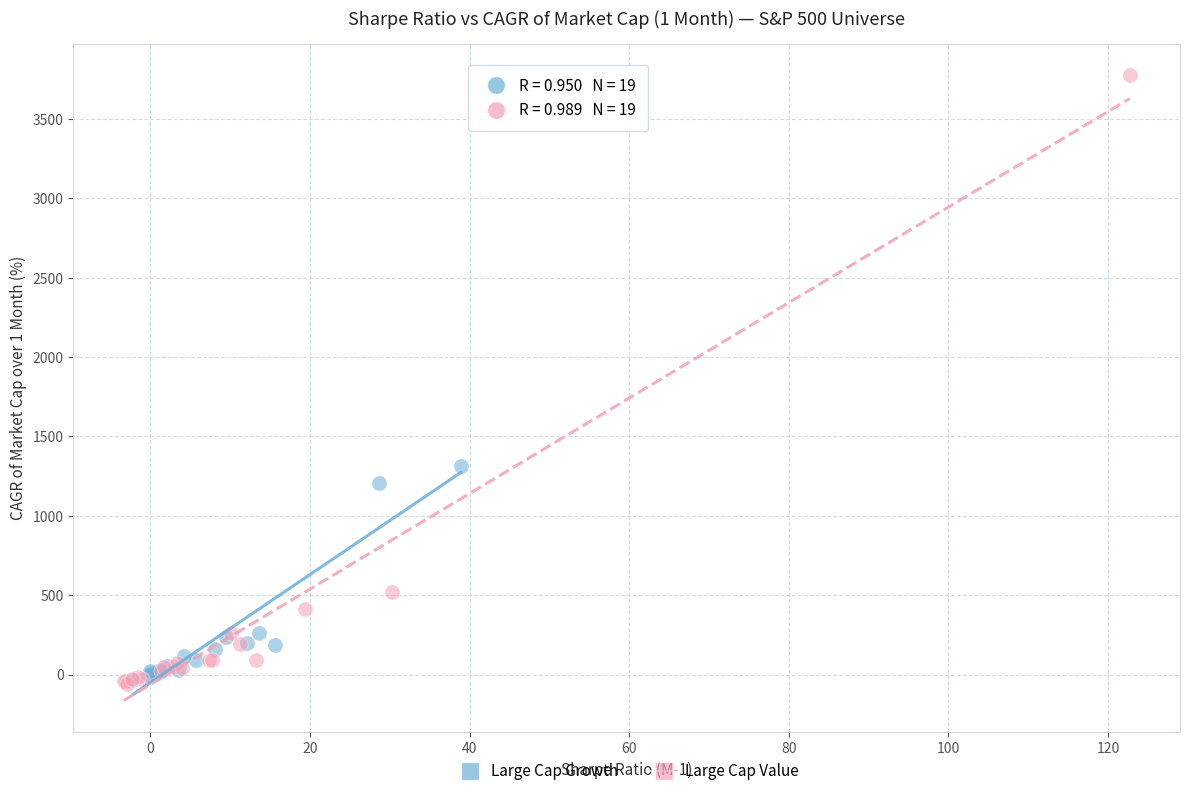

Which series contains the highest Y value?

Large Cap Value